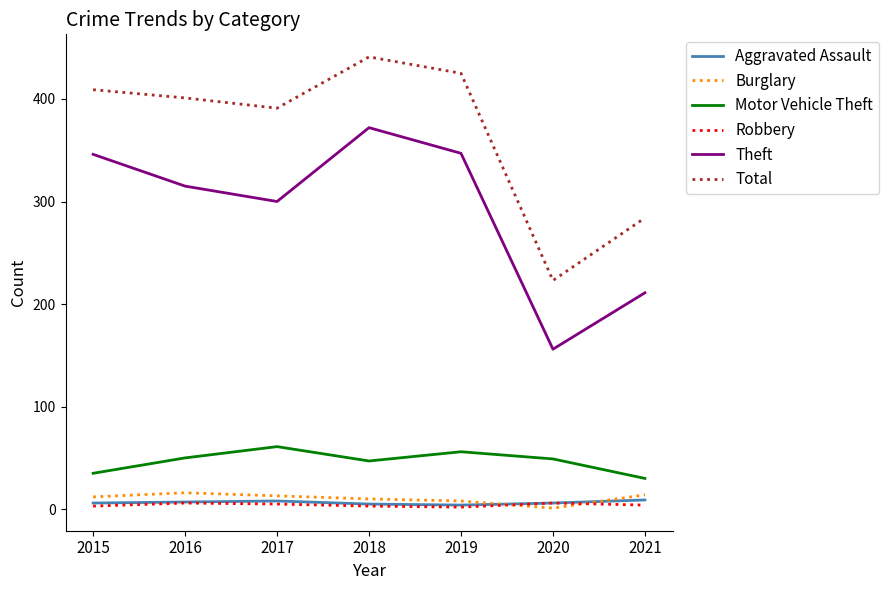

At which label does Total reach its peak?

2018